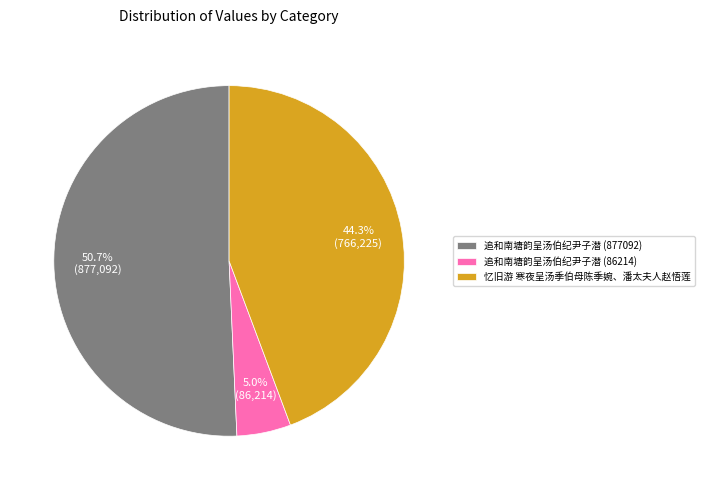

What is the ratio of the value at 追和南塘韵呈汤伯纪尹子潜 (877092) to the value at 忆旧游 寒夜呈汤季伯母陈季婉、潘太夫人赵悟莲?

1.1